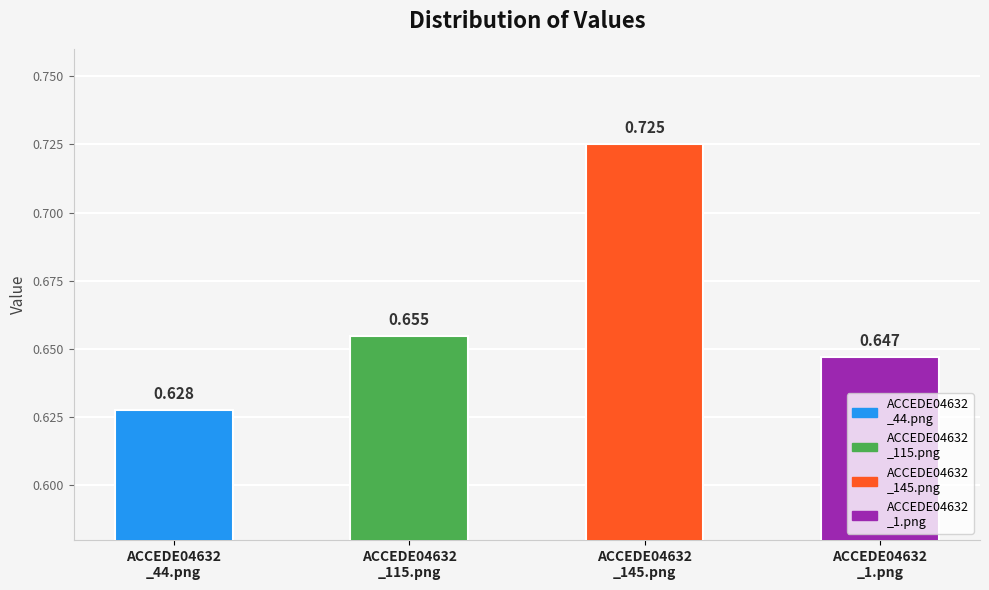

The chart shows a value of 0.4 at ACCEDE04632
_1.png. True or false?

False